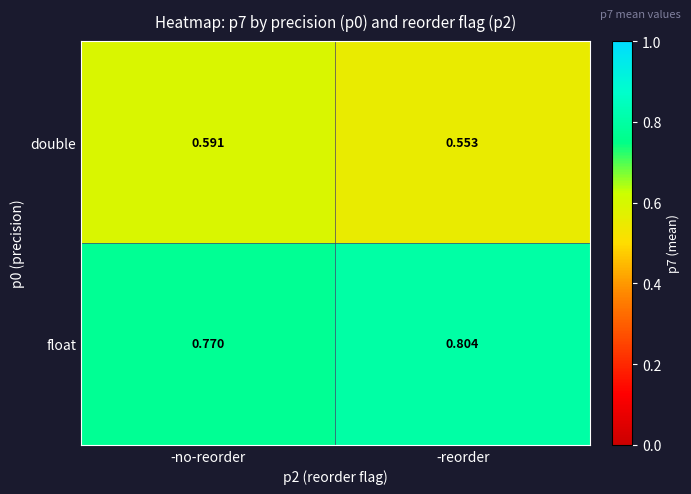

Rank the series by their average value, from lowest to highest.

double, float